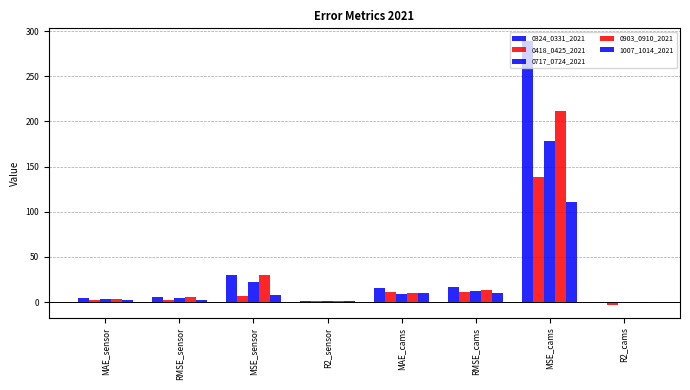

Reading left to right, what are all the values shown in this chart?

0324_0331_2021: 4.0	5.4	29.6	0.9	15.4	16.9	288.5	-0.0
0418_0425_2021: 1.9	2.5	6.5	0.8	10.8	11.7	138.1	-3.0
0717_0724_2021: 3.5	4.4	22.5	0.8	8.9	12.6	178.7	-0.2
0903_0910_2021: 3.8	5.4	30.1	0.8	10.3	13.8	211.6	0.1
1007_1014_2021: 1.8	2.6	7.8	0.9	9.5	10.5	110.8	-0.5